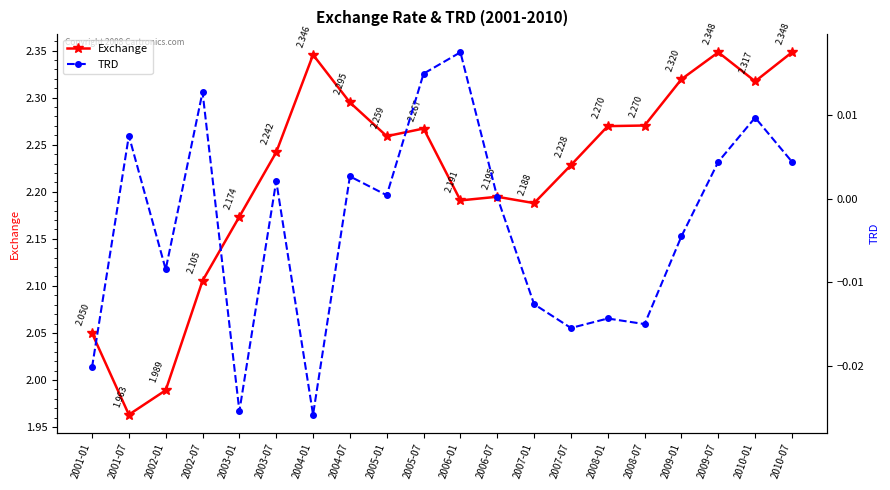

How many values in the TRD series are below 0?

9